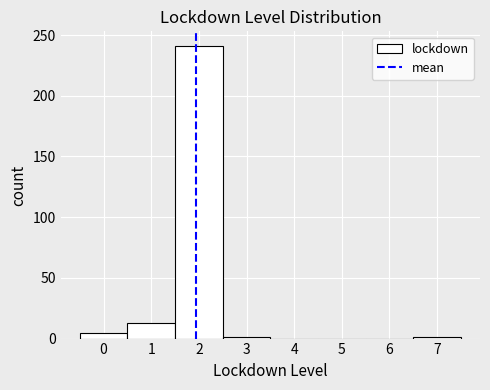

How tall is the bar that spans -0.5 to 0.5 on the x-axis? The values are not printed on the chart, so give them approximately, as read against the axis.

5